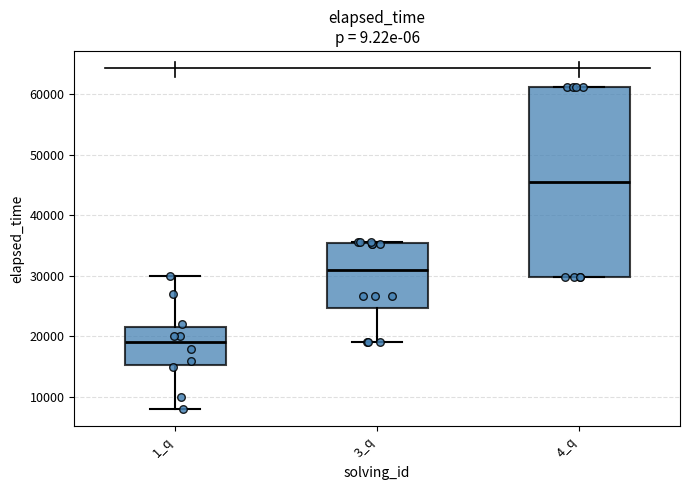

Reading left to right, read every box against the y-axis: the position of its median line, the range the box covers, and the ends of its whiskers. The values are not printed on the chart, so give them approximately, as read against the axis.

1_q: median 19000, box 15000 to 22000, whiskers 8000 to 30000
3_q: median 31000, box 25000 to 35000, whiskers 19000 to 36000
4_q: median 46000, box 30000 to 61000, whiskers 30000 to 61000